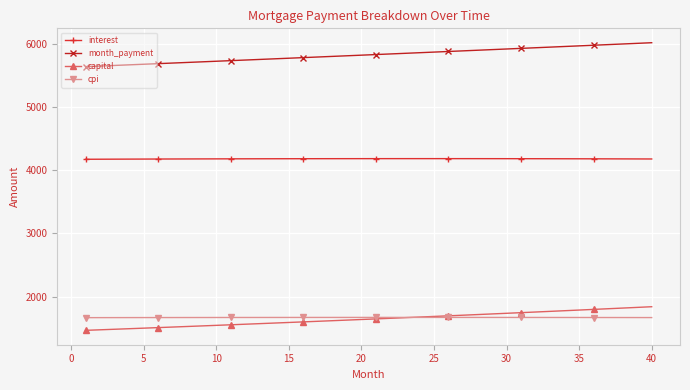

True or false: interest and capital intersect in this chart.

False